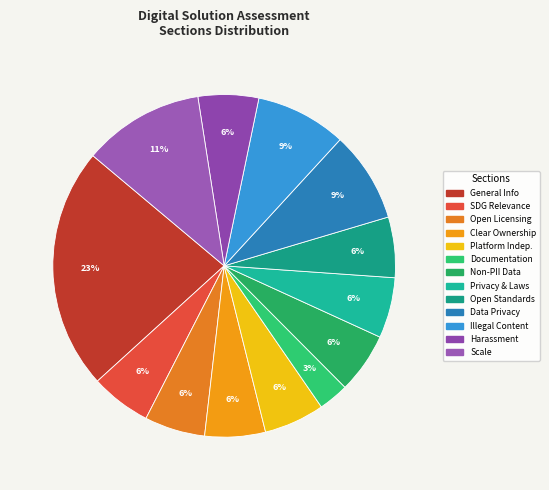

How many segments does this pie chart have?

13